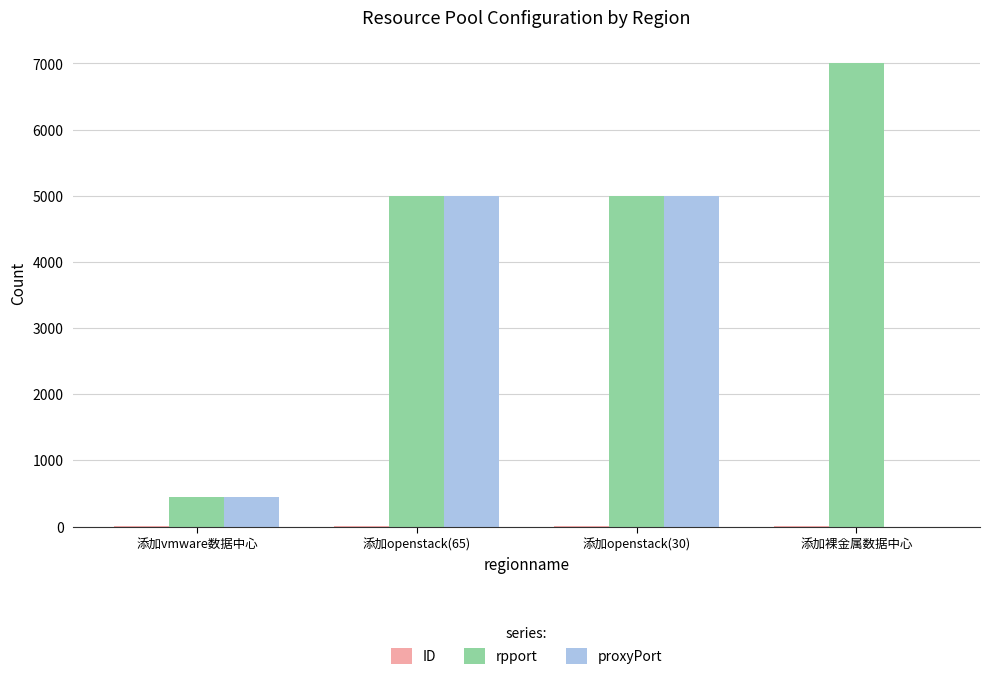

Where is proxyPort nearest to the value 2500?

添加vmware数据中心